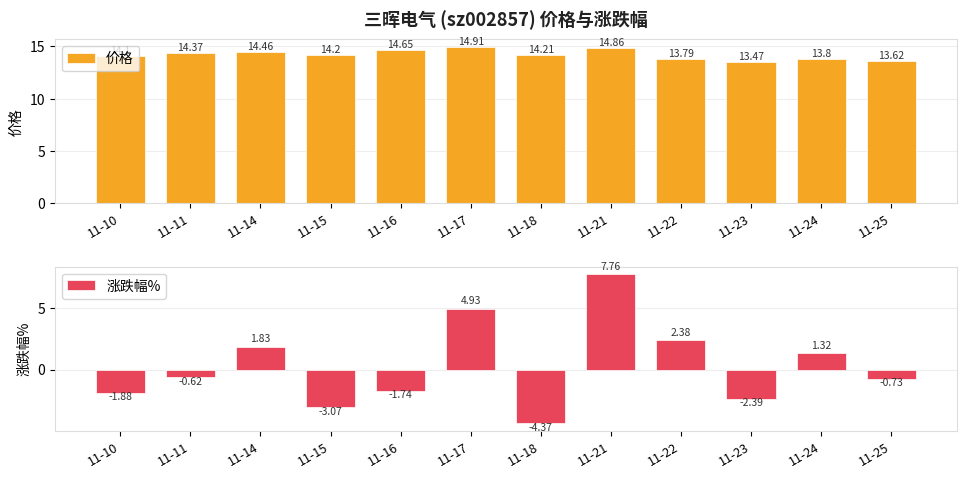

What is the value of the 价格 bar at the 5th from the left?

14.7